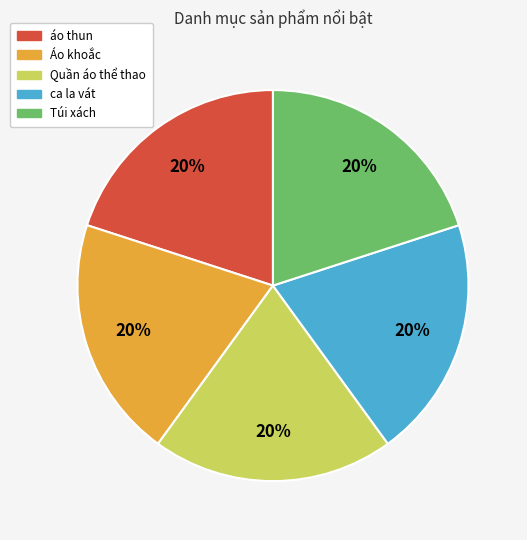

Is there a majority slice in this chart?

No